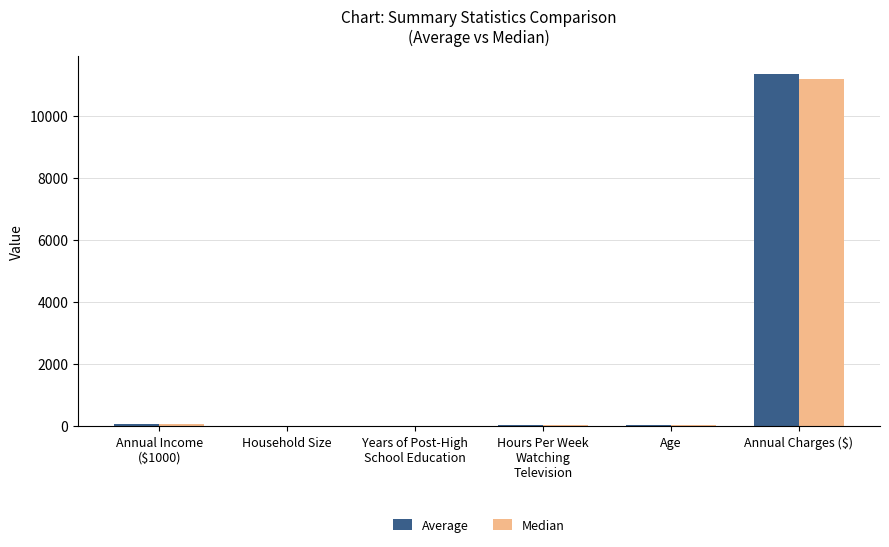

At which category is the sum across all series the highest?

Annual Charges ($)